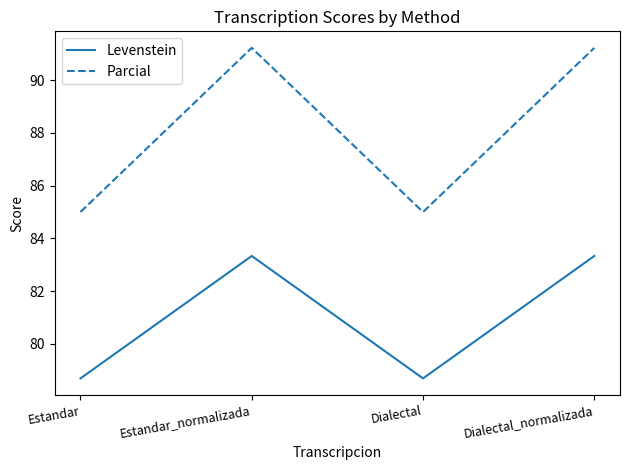

Is the value of Levenstein at Estandar_normalizada greater than the value of Parcial at Dialectal?

No